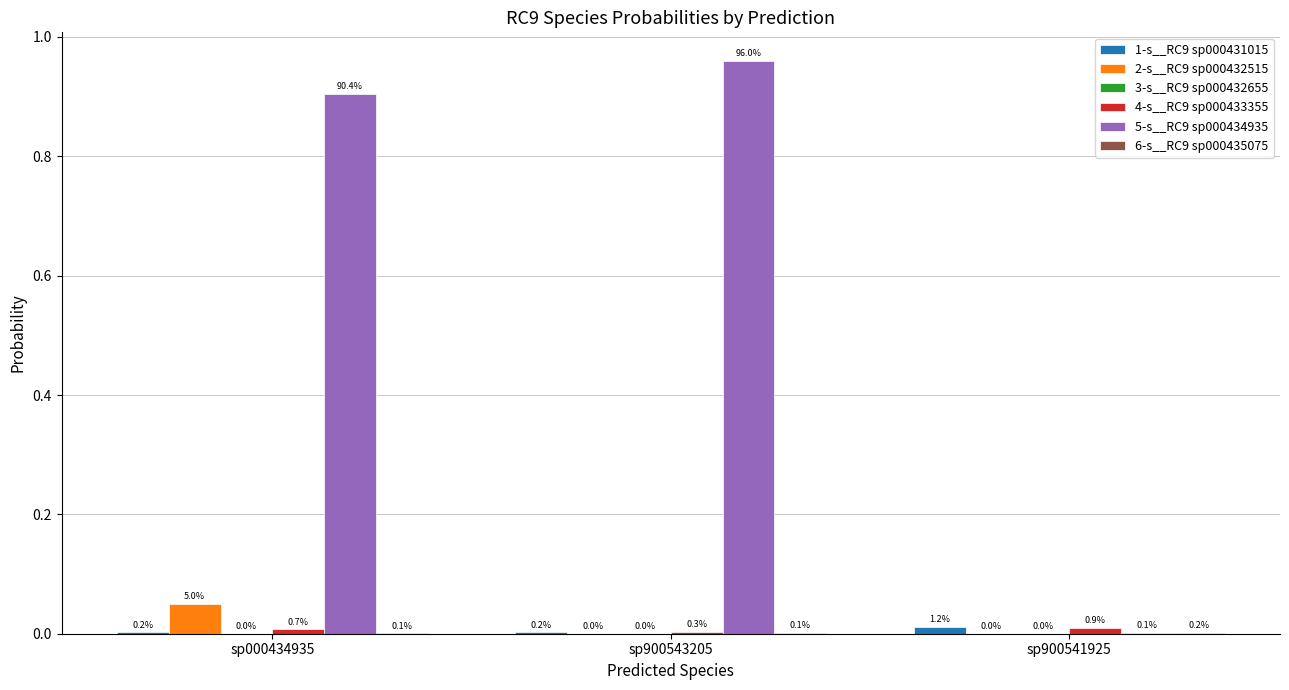

At which category is the sum across all series the highest?

sp900543205